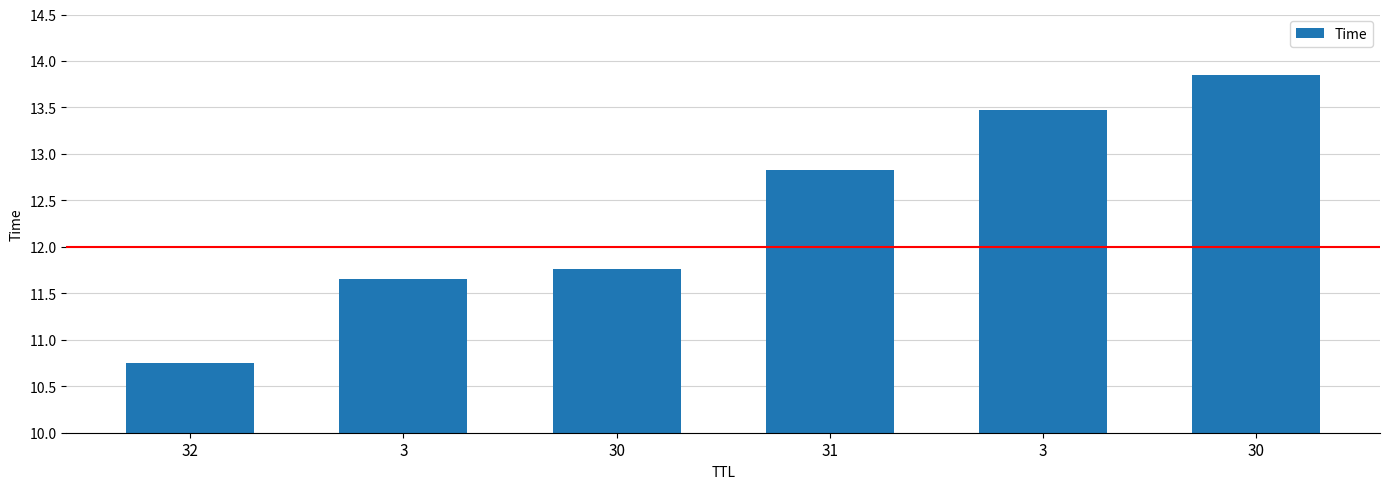

List the labels in order of value, largest first.

30, 3, 31, 30, 3, 32